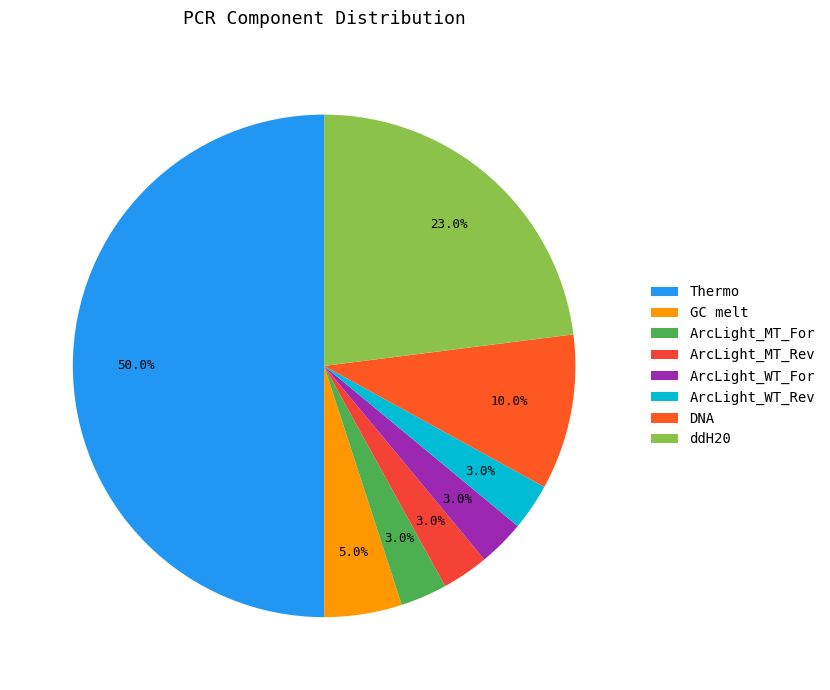

What percentage is the ArcLight_WT_For slice, to the nearest percent?

3%